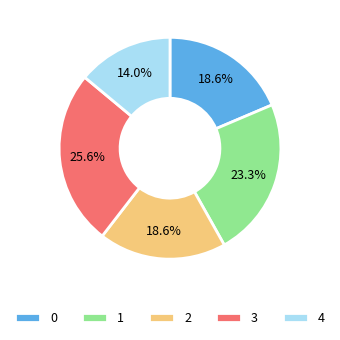

How much of the chart is everything except 4?

86.0%